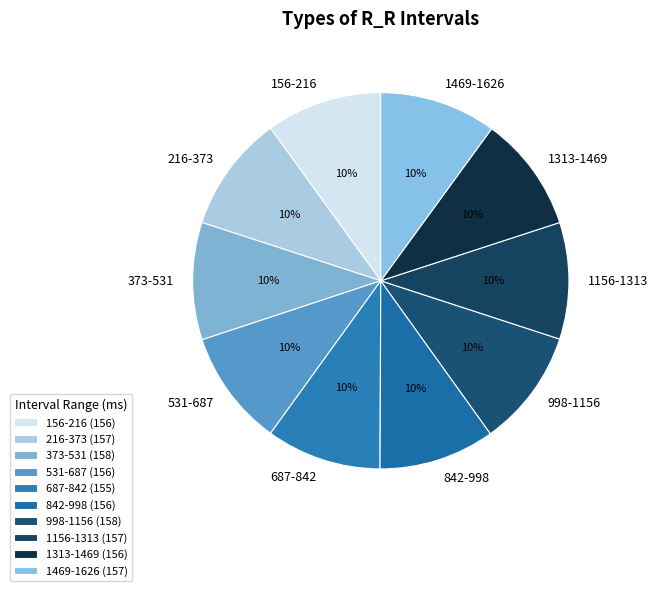

Is 1313-1469 the majority of the pie?

No